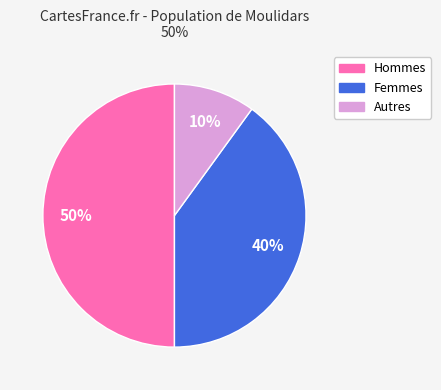

To the nearest percent, what is the difference between the largest and smallest slice percentages?

40%